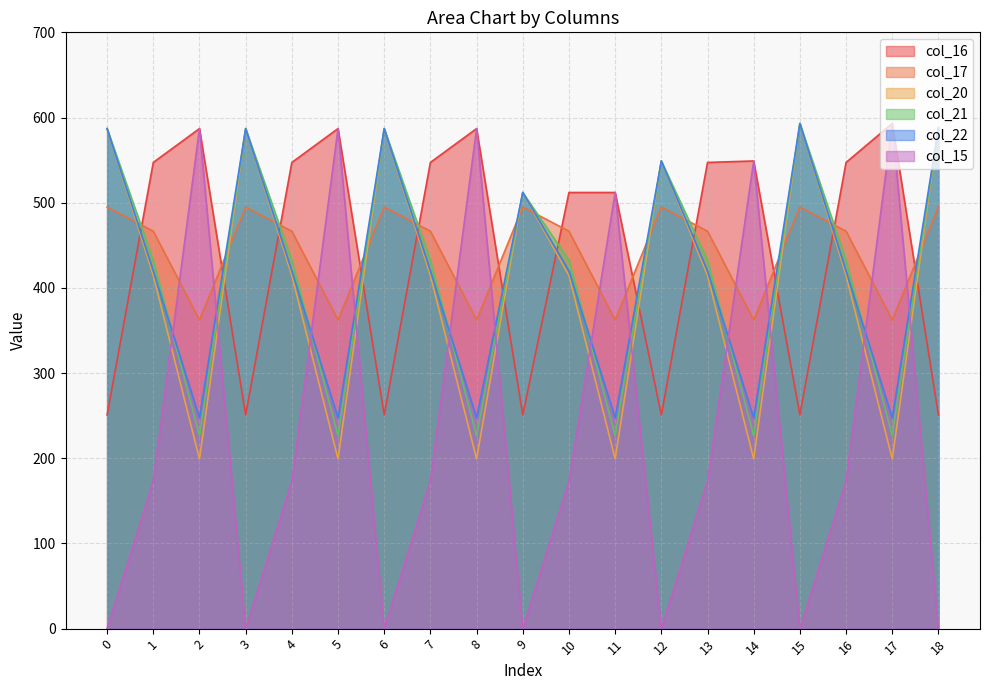

Reading left to right, what are all the values shown in this chart?

col_16: 0=250.9	1=547.3	2=587.0	3=250.9	4=547.3	5=587.0	6=250.9	7=547.3	8=587.0	9=250.9	10=512.0	11=512.0	12=250.9	13=547.3	14=549.0	15=250.9	16=547.3	17=593.0	18=250.9
col_17: 0=494.8	1=466.6	2=362.4	3=494.8	4=466.6	5=362.4	6=494.8	7=466.6	8=362.4	9=494.8	10=466.6	11=362.4	12=494.8	13=466.6	14=362.4	15=494.8	16=466.6	17=362.4	18=494.8
col_20: 0=587.0	1=414.5	2=199.2	3=587.0	4=414.5	5=199.2	6=587.0	7=414.5	8=199.2	9=512.0	10=414.5	11=199.2	12=549.0	13=414.5	14=199.2	15=593.0	16=414.5	17=199.2	18=588.0
col_21: 0=587.0	1=432.4	2=226.4	3=587.0	4=432.4	5=226.4	6=587.0	7=432.4	8=226.4	9=512.0	10=432.4	11=226.4	12=549.0	13=432.4	14=226.4	15=593.0	16=432.4	17=226.4	18=588.0
col_22: 0=587.0	1=419.9	2=247.4	3=587.0	4=419.9	5=247.4	6=587.0	7=419.9	8=247.4	9=512.0	10=419.9	11=247.4	12=549.0	13=419.9	14=247.4	15=593.0	16=419.9	17=247.4	18=588.0
col_15: 0=0.0	1=173.1	2=587.0	3=0.0	4=173.1	5=587.0	6=0.0	7=173.1	8=587.0	9=0.0	10=173.1	11=512.0	12=0.0	13=173.1	14=549.0	15=0.0	16=173.1	17=593.0	18=0.0